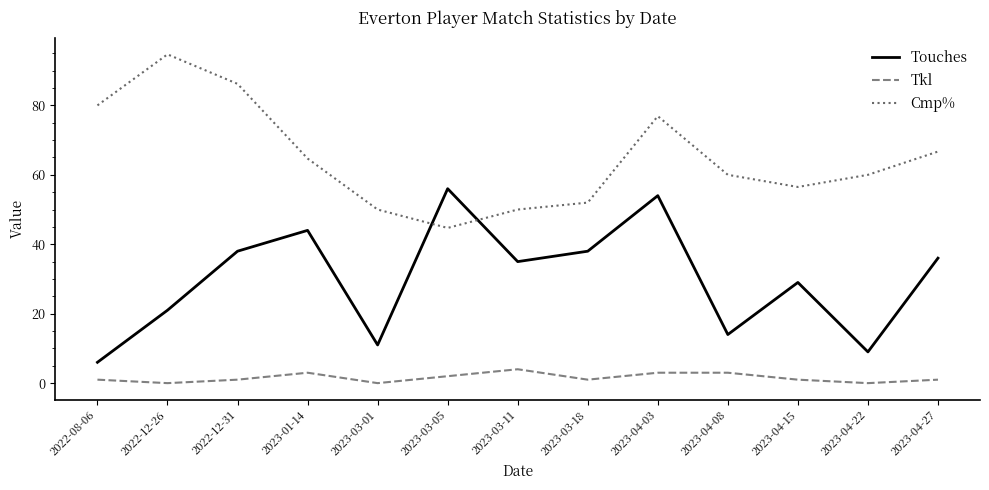

True or false: Tkl has a value of 0.0 at 2022-12-26.

True